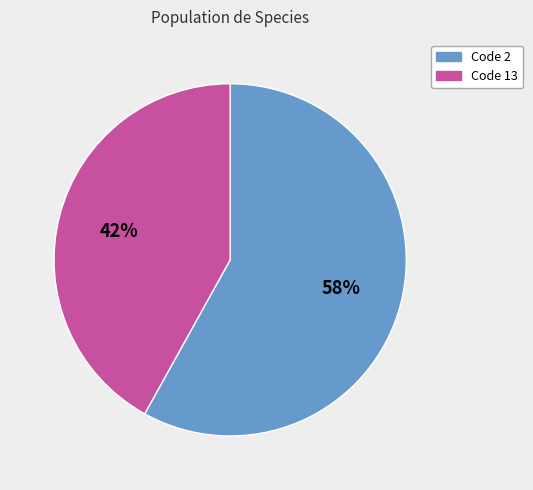

To the nearest percent, what is the difference between the Code 2 and Code 13 slice percentages?

16%